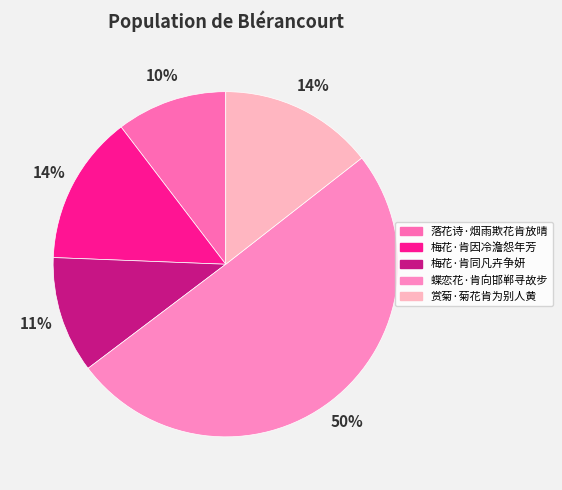

Does 梅花·肯同凡卉争妍 account for over 50% of the chart?

No